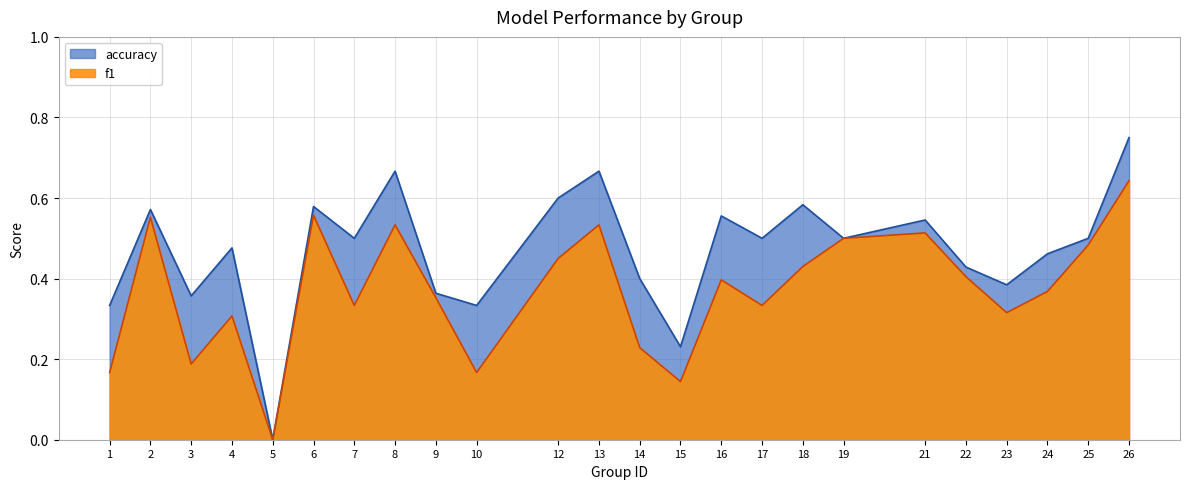

What is the difference between the second highest and minimum values in the accuracy series?

0.7